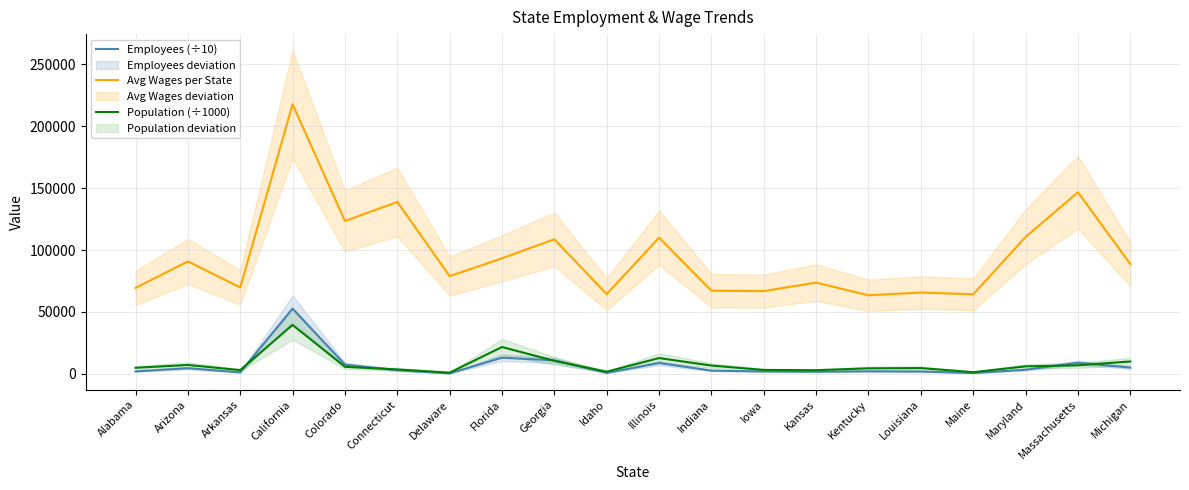

Which series changed the most between Connecticut and Illinois?

Avg Wages per State